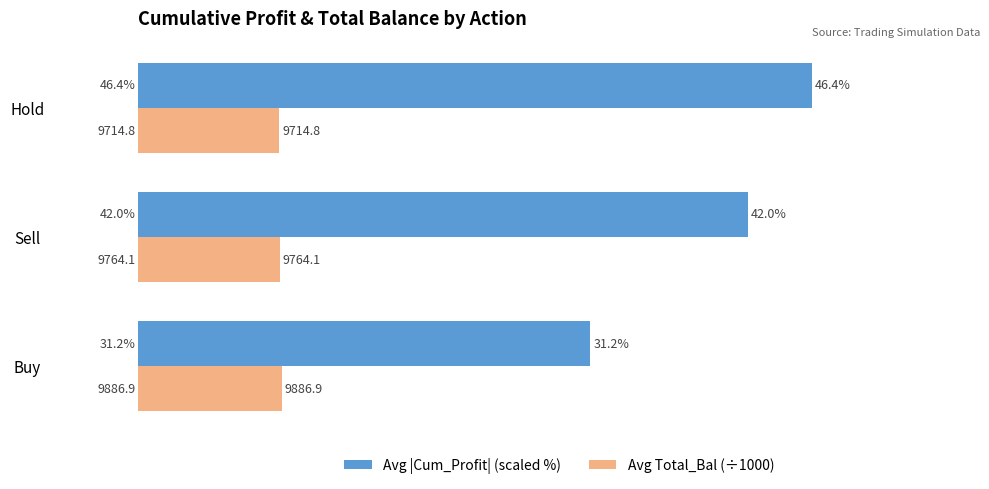

What is the spread (max minus min) of values at Buy?

21.3